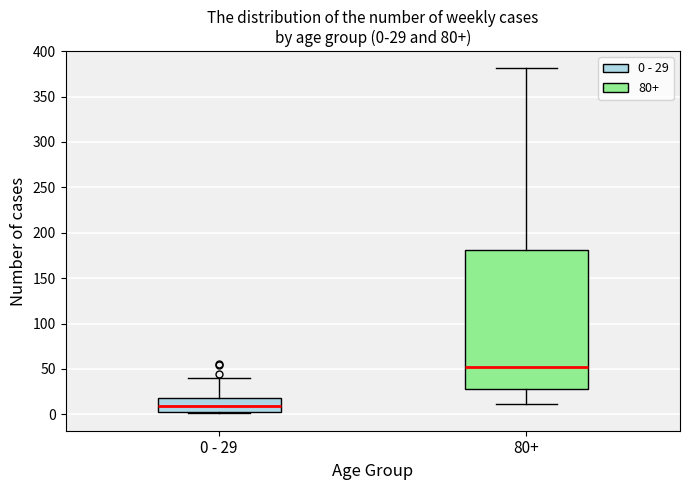

Which box's median line is the lowest?

0 - 29